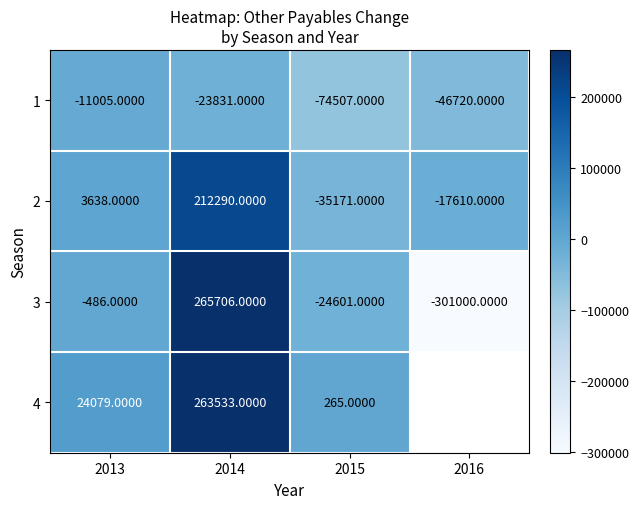

What is the difference between the highest and lowest values at 2013?

35084